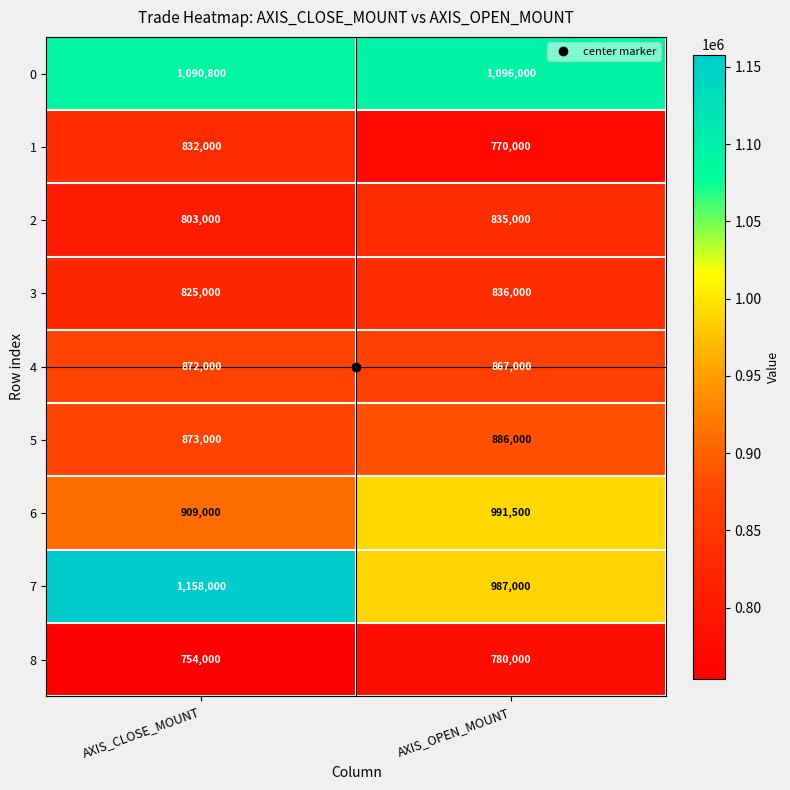

What is the approximate value of 1 at AXIS_CLOSE_MOUNT, to the nearest 100?

832000